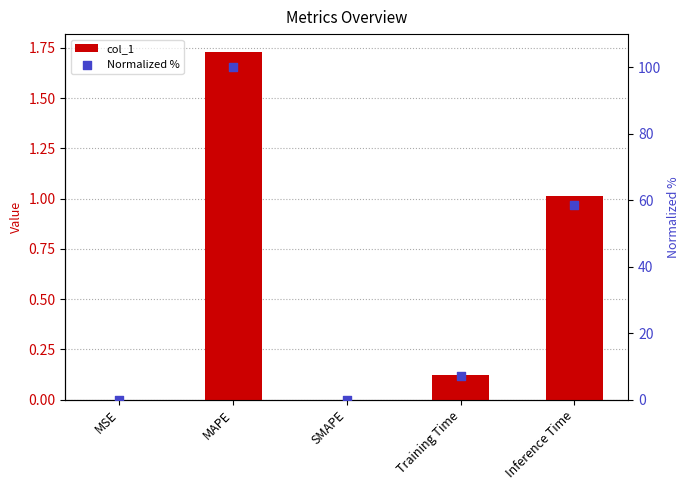

At which category is the sum across all series the highest?

MAPE